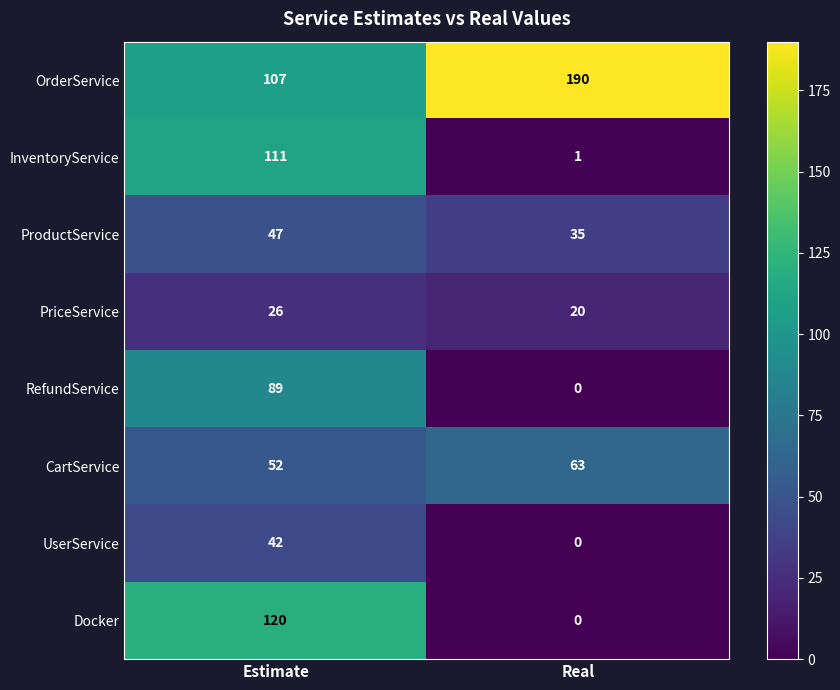

What is the sum of the ProductService values at Real and Estimate?

82